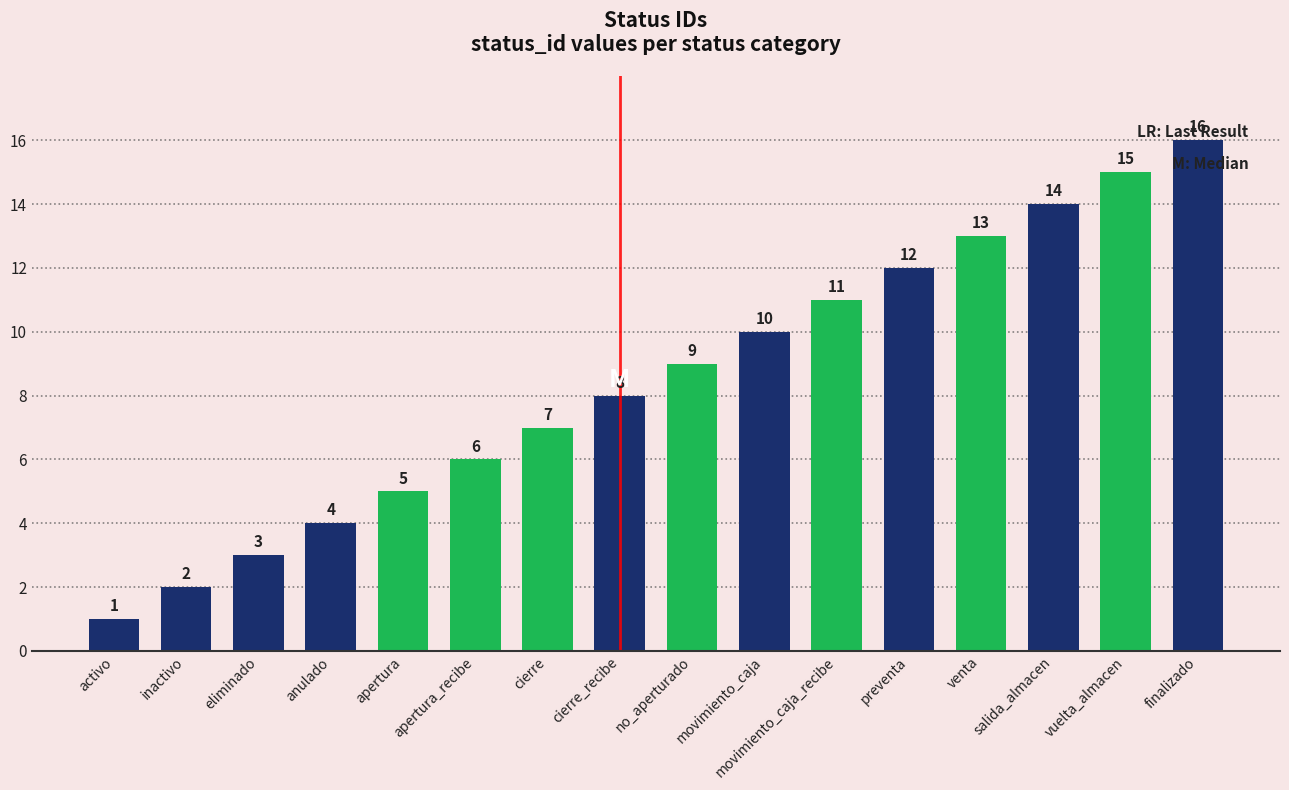

The chart shows a value of 7 at preventa. True or false?

False